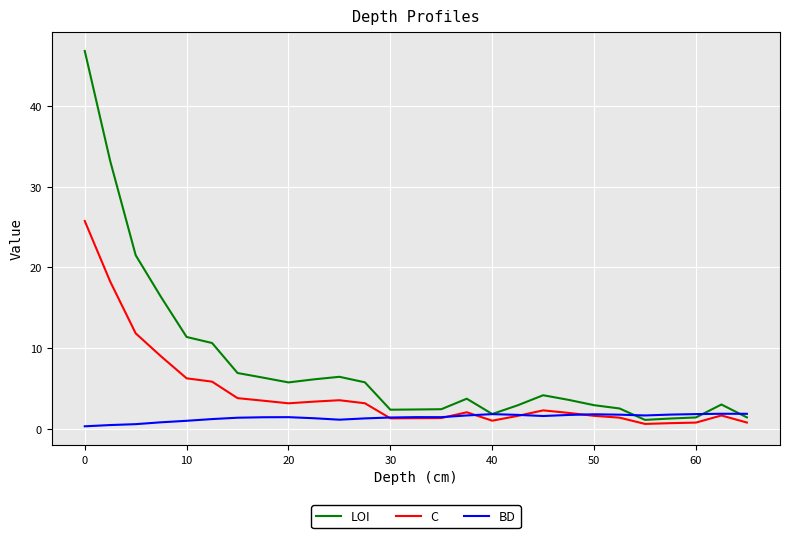

What is the highest value of the LOI series?

46.8